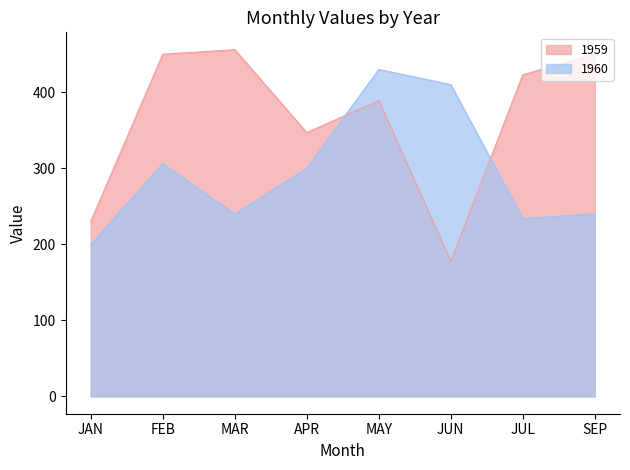

At which category does 1959 reach its first local valley?

APR